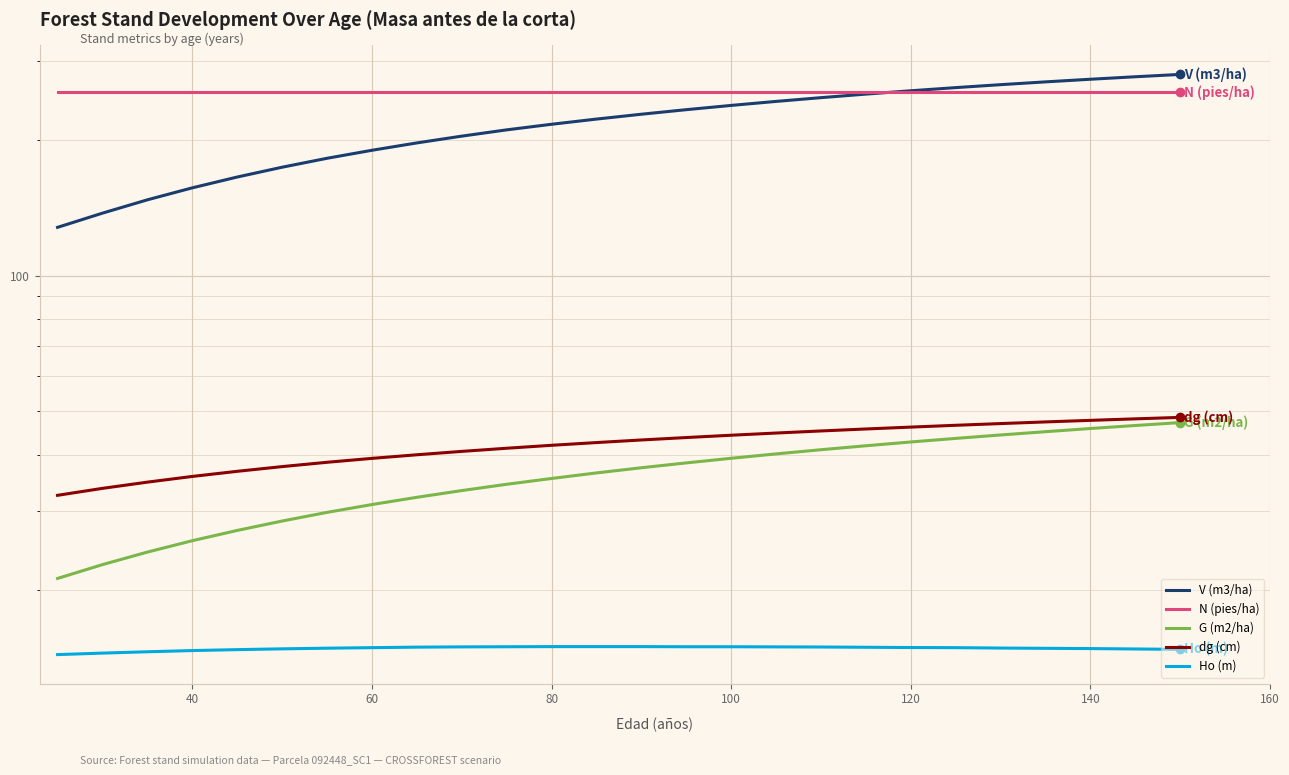

True or false: V (m3/ha) and Ho (m) cross at least once.

False